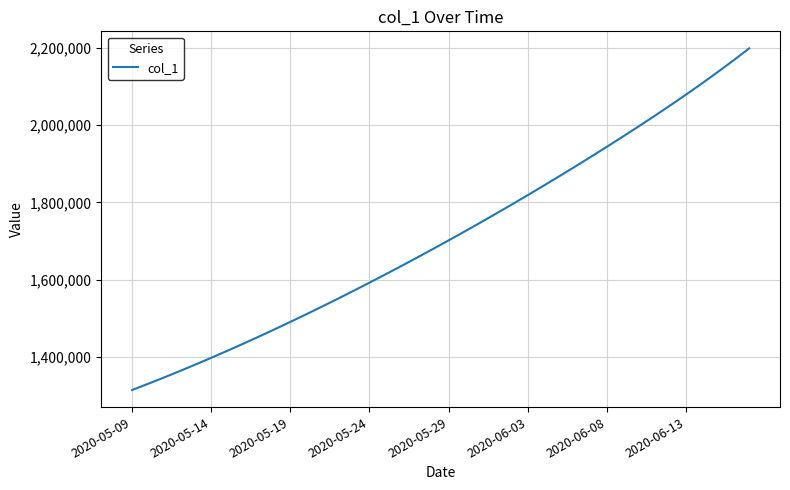

What is the minimum value shown in the chart?

1315099.0